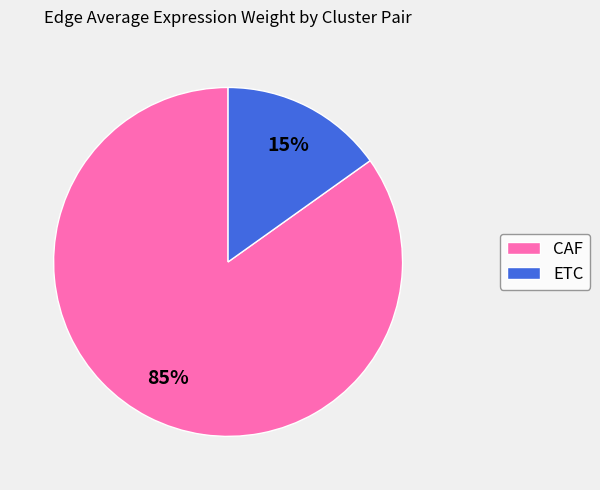

Does any single category account for the majority?

Yes